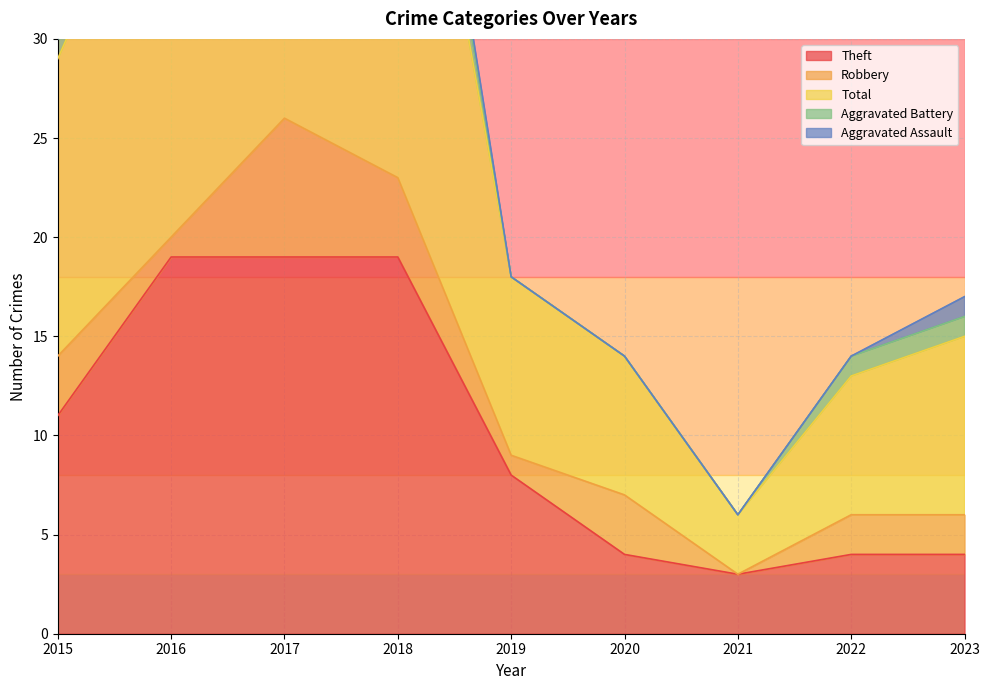

Is it true that Robbery equals 4 at 2021?

False